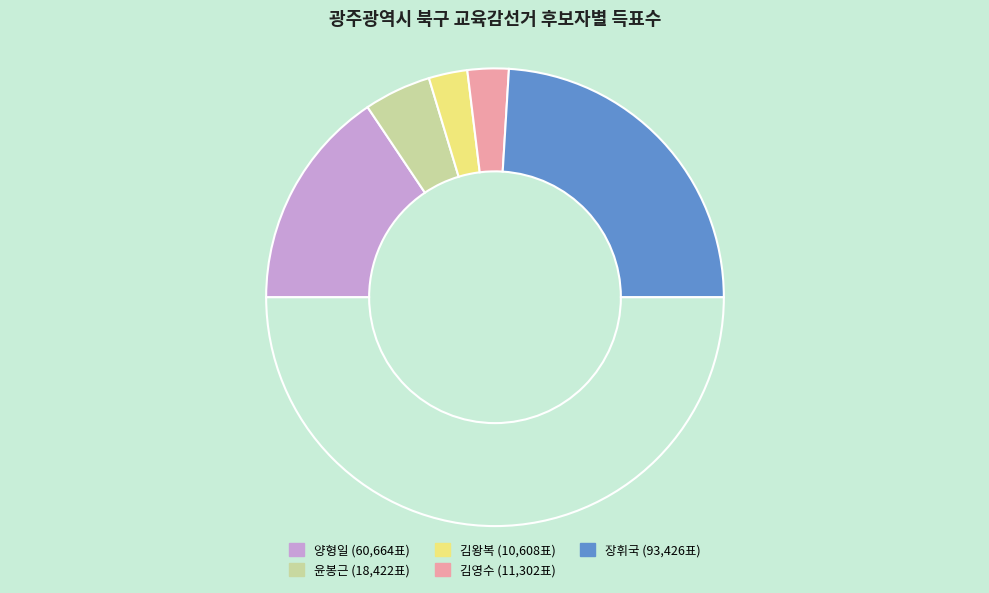

Which category has the smallest portion of the pie?

김왕복